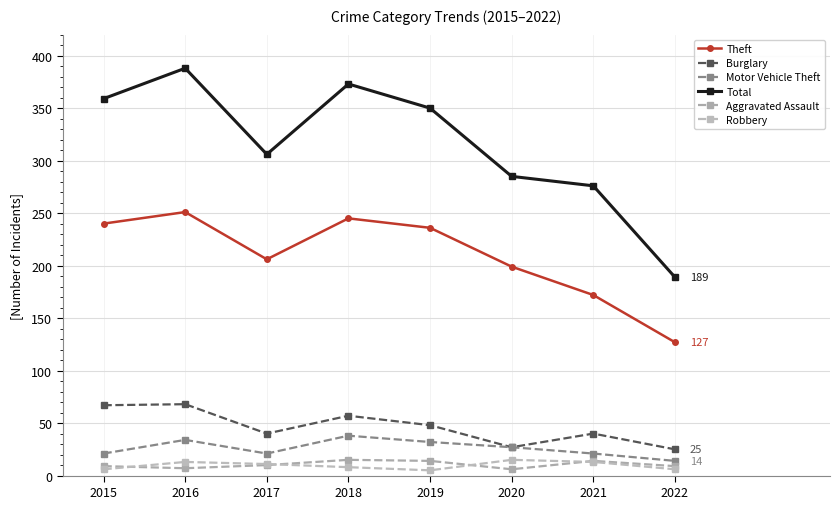

Reading right to left, transcribe all the data shown in this chart.

Theft: 127	172	199	236	245	206	251	240
Burglary: 25	40	27	48	57	40	68	67
Motor Vehicle Theft: 14	21	27	32	38	21	34	21
Total: 189	276	285	350	373	306	388	359
Aggravated Assault: 9	14	6	14	15	10	7	9
Robbery: 6	13	15	5	8	11	13	6